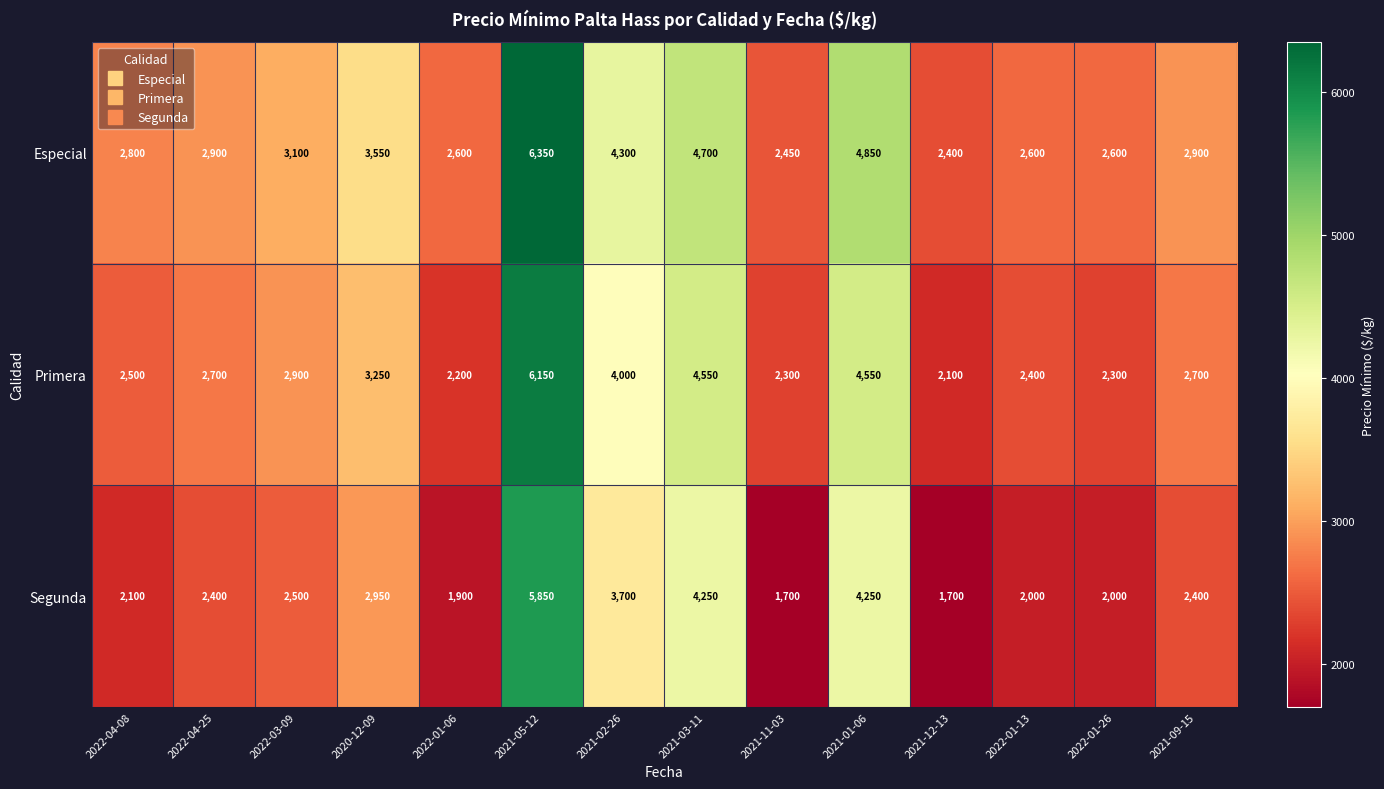

Count the number of data series in this chart.

3